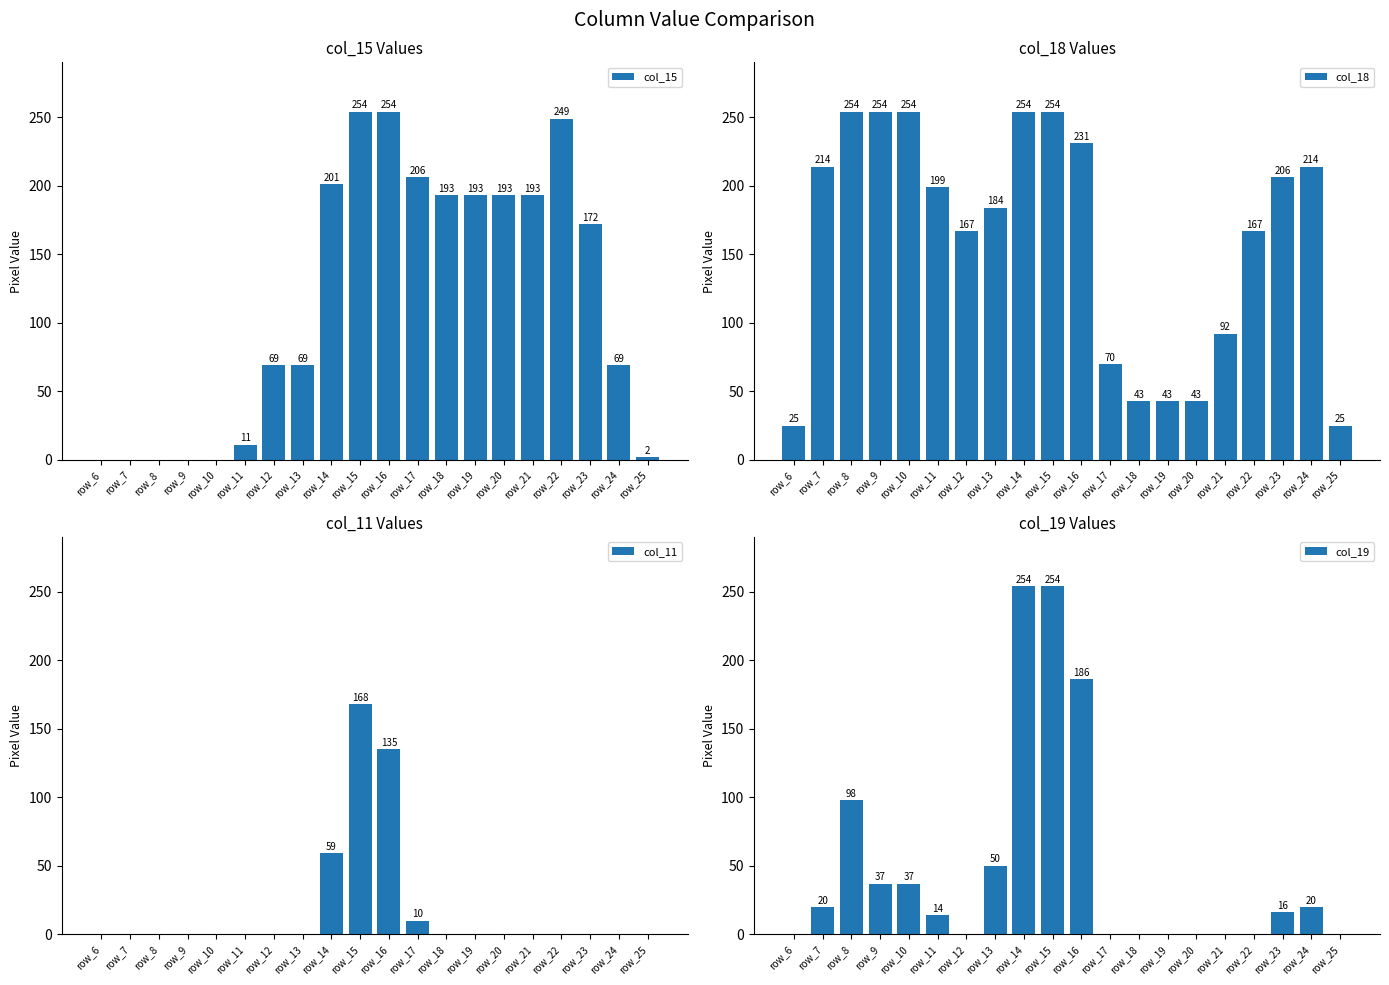

At how many categories does at least one series exceed 129?

18